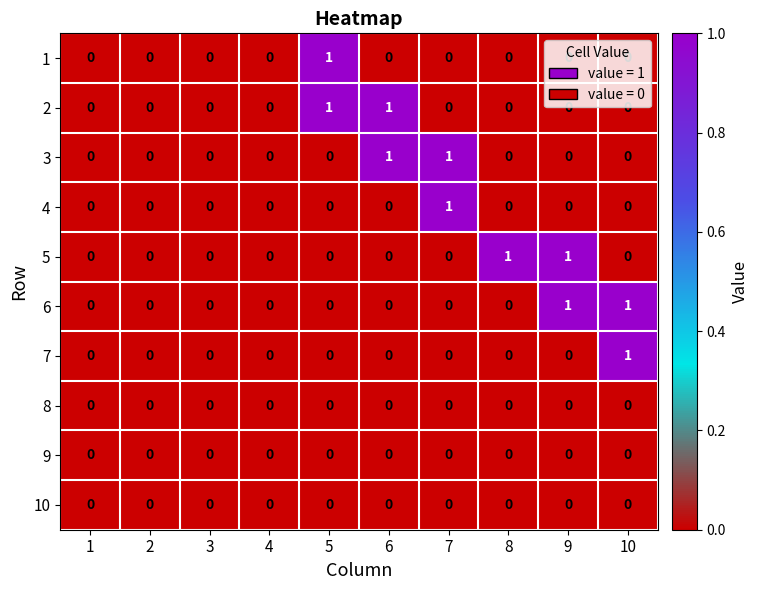

The 7 series shows 0 at 3. True or false?

True